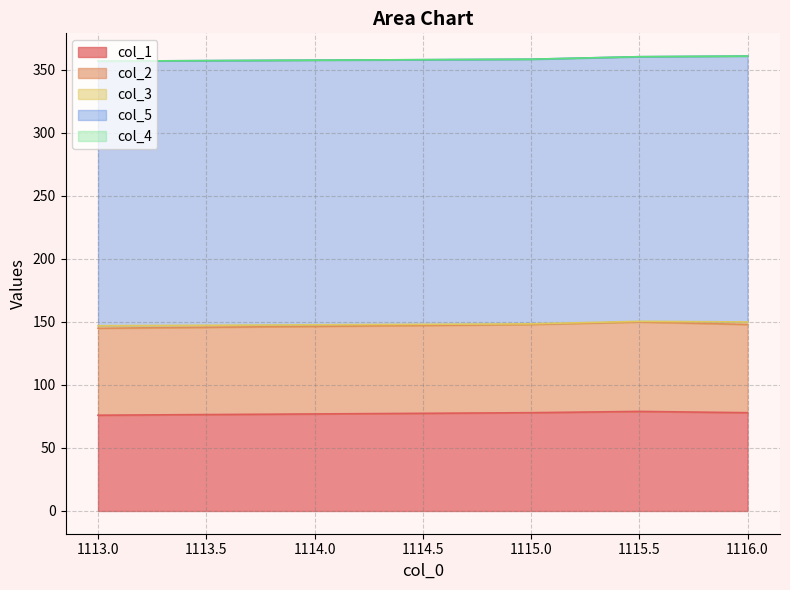

What is the difference between the maximum and minimum values in the col_5 series?

1.0